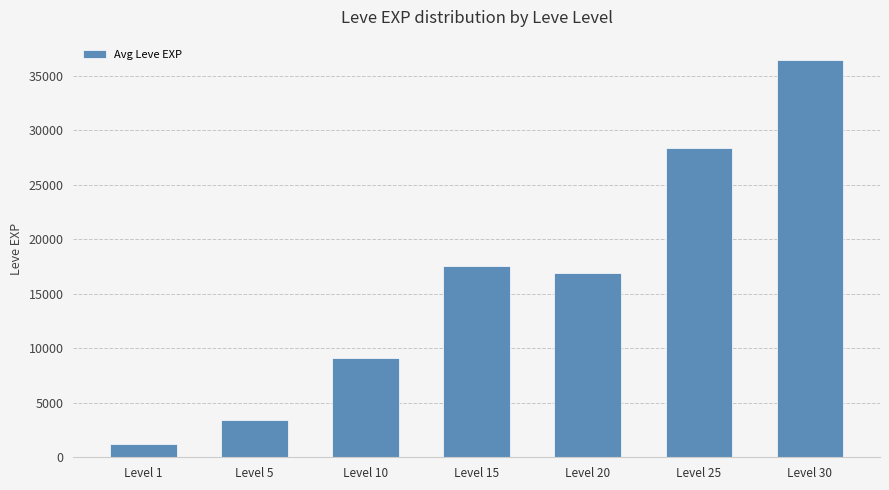

List the labels in order of value, smallest first.

Level 1, Level 5, Level 10, Level 20, Level 15, Level 25, Level 30